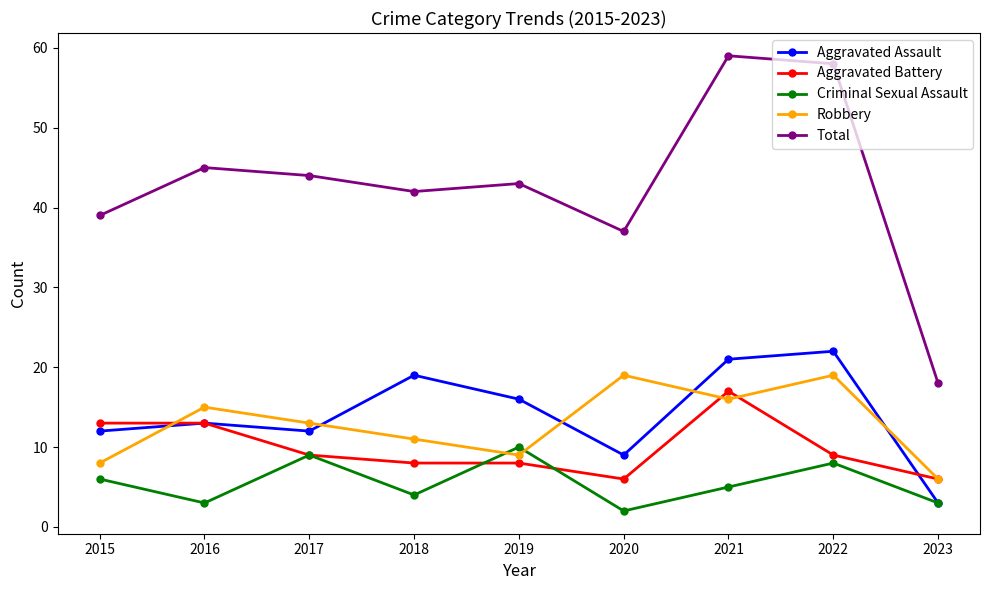

What is the value of the Robbery point at the 5th from the left?

9